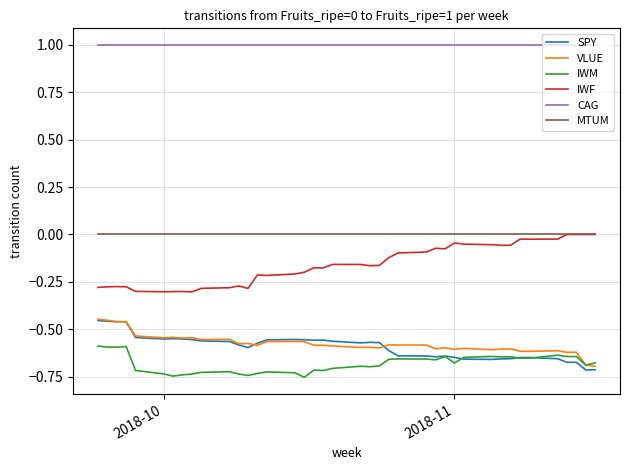

True or false: IWF and CAG cross at least once.

False